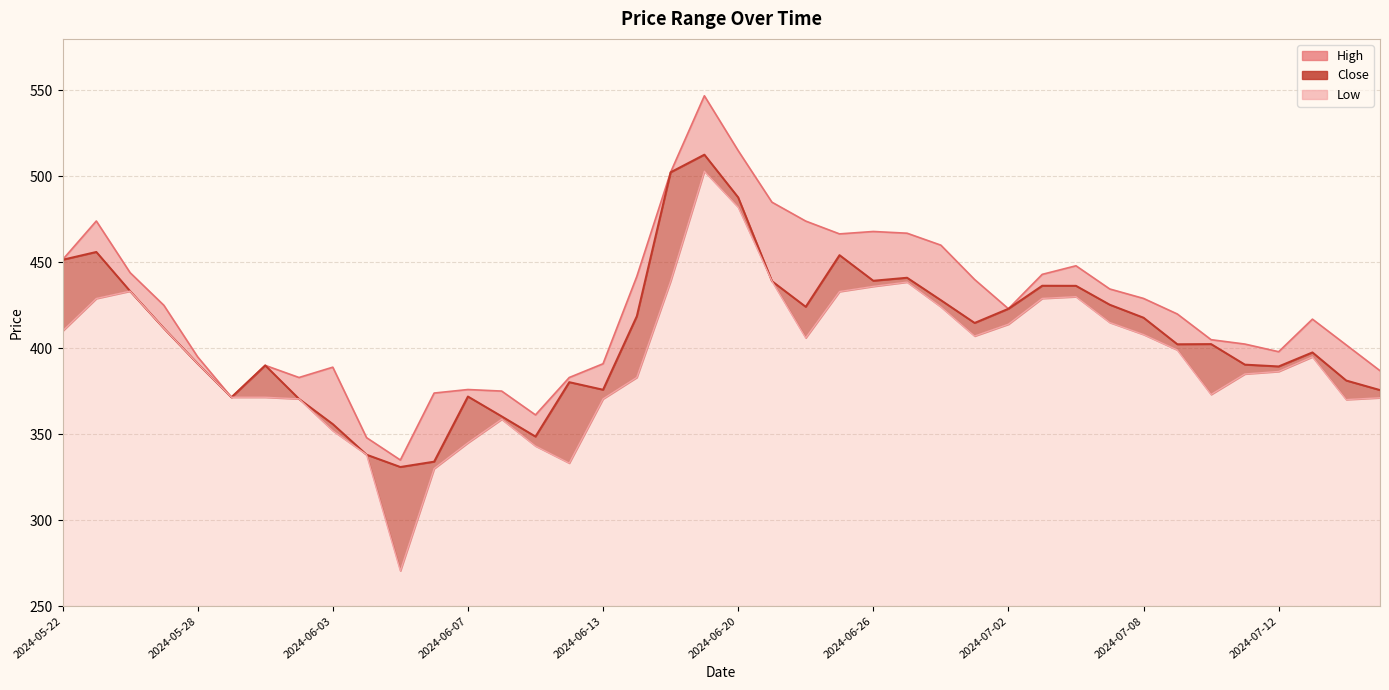

The Low series shows 745.5 at 2024-07-03. True or false?

False